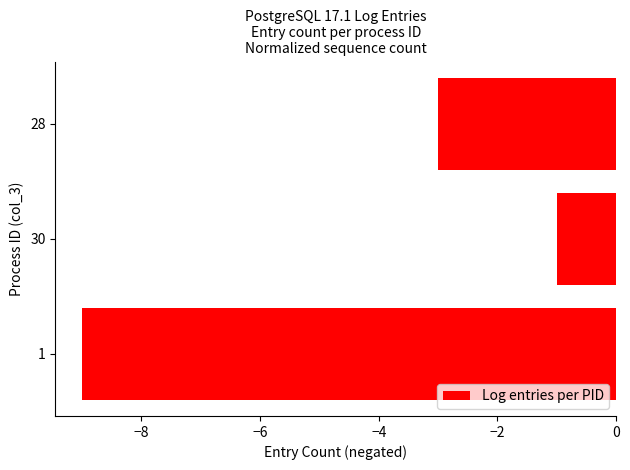

Are the bars grouped side by side (vs. stacked)?

No